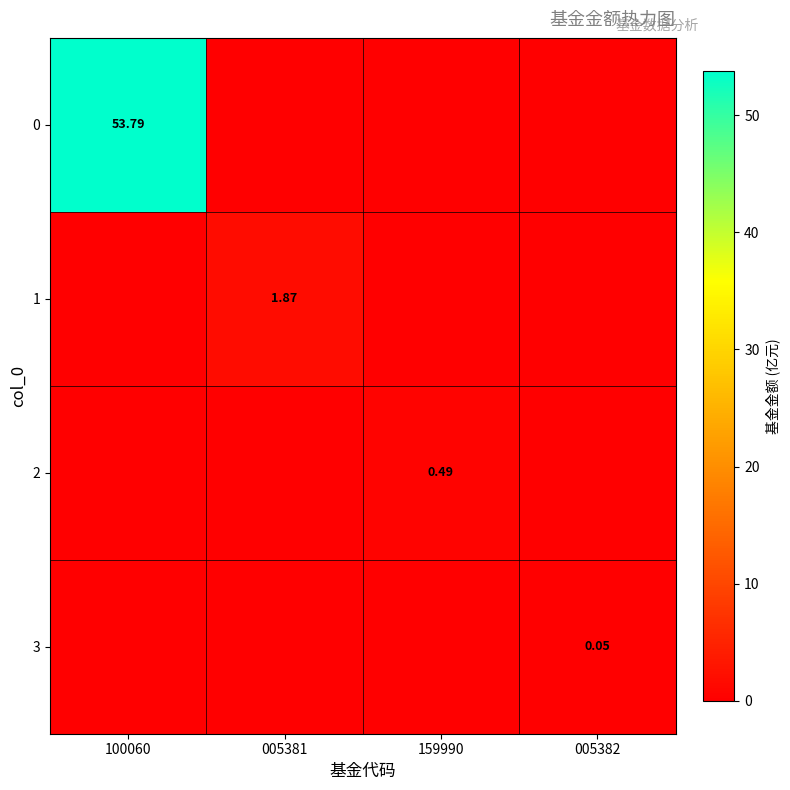

Rank the categories by 3 value from highest to lowest.

005382, 100060, 005381, 159990